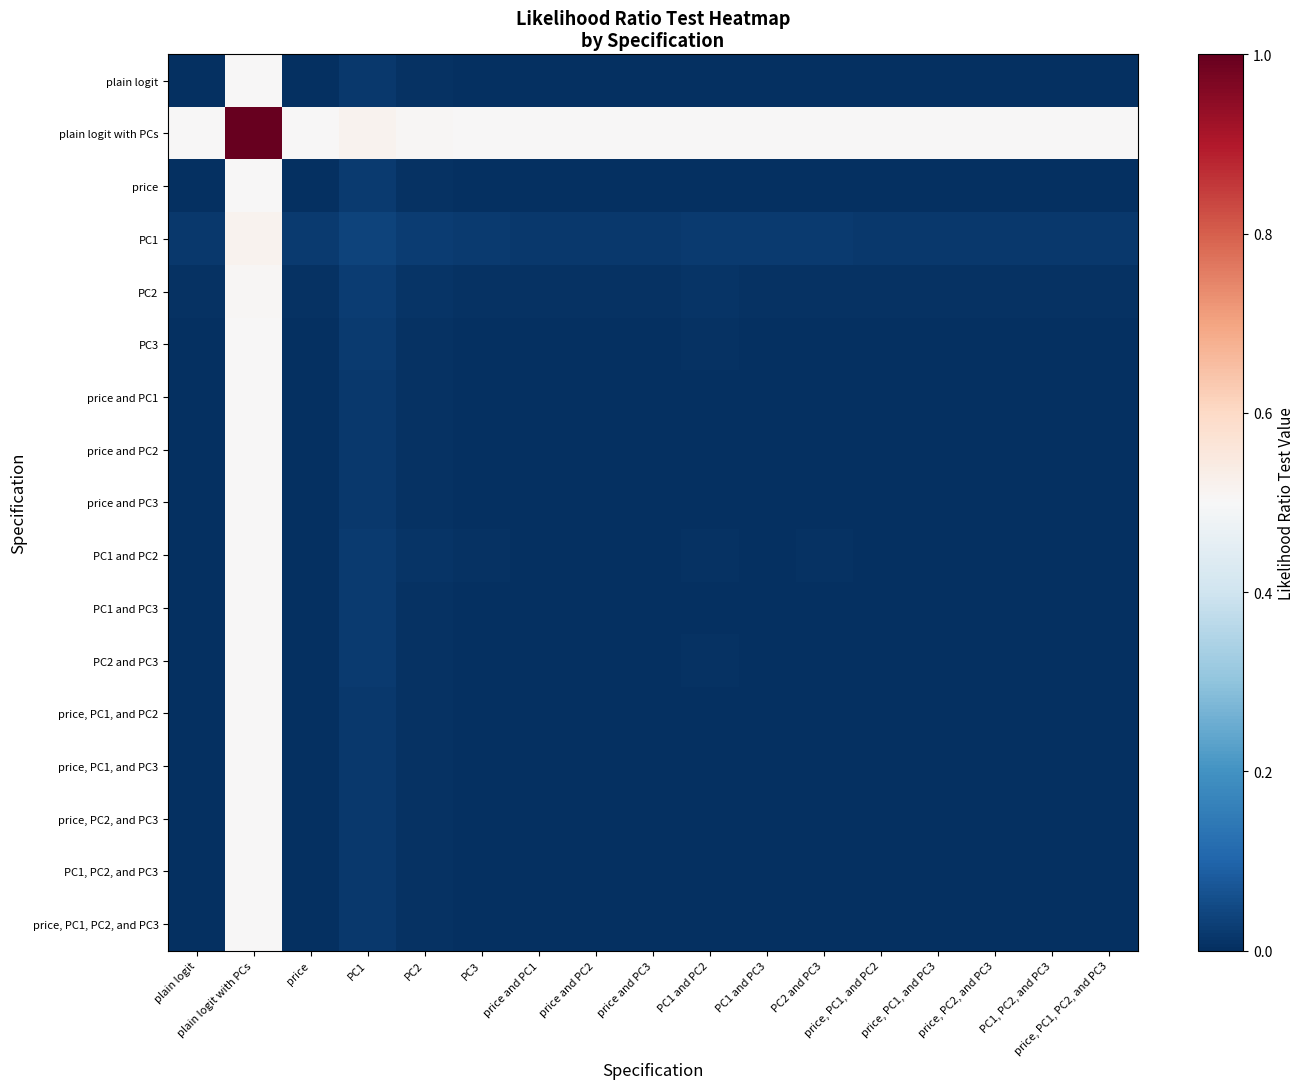

Between PC1 and PC2 and price, PC1, and PC3, which is larger?

PC1 and PC2